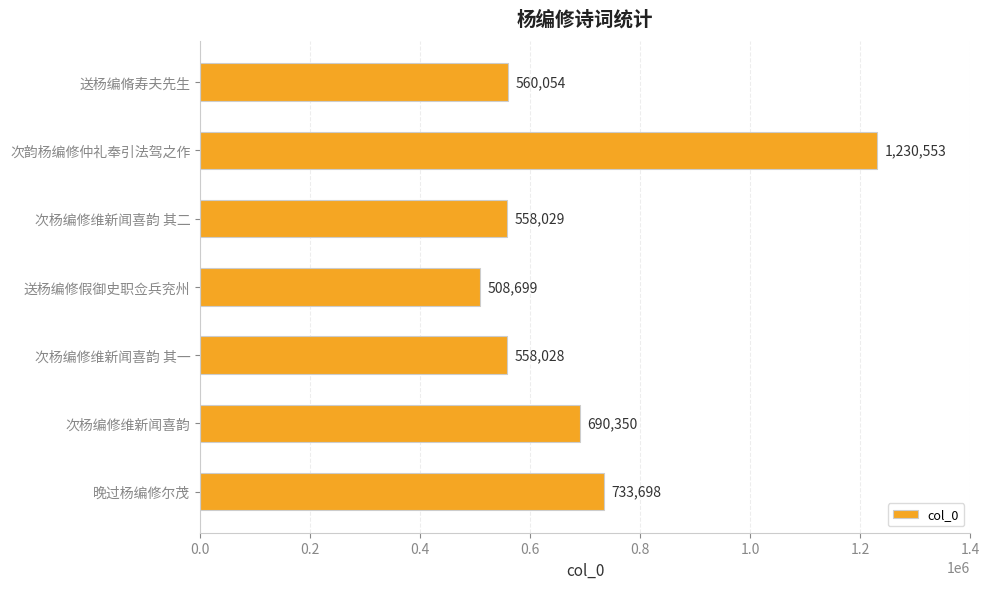

Between 次杨编修维新闻喜韵 其一 and 晚过杨编修尔茂, which is larger?

晚过杨编修尔茂